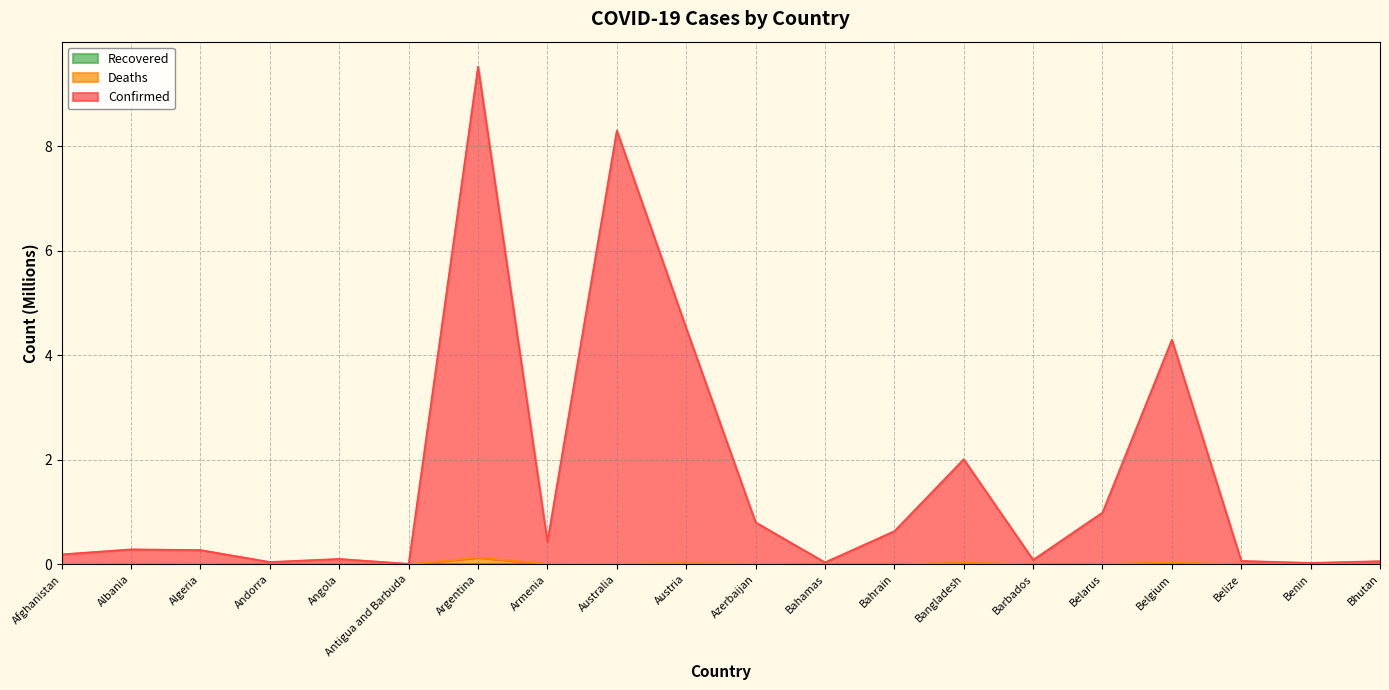

What is the label of the 11th point from the right?

Austria